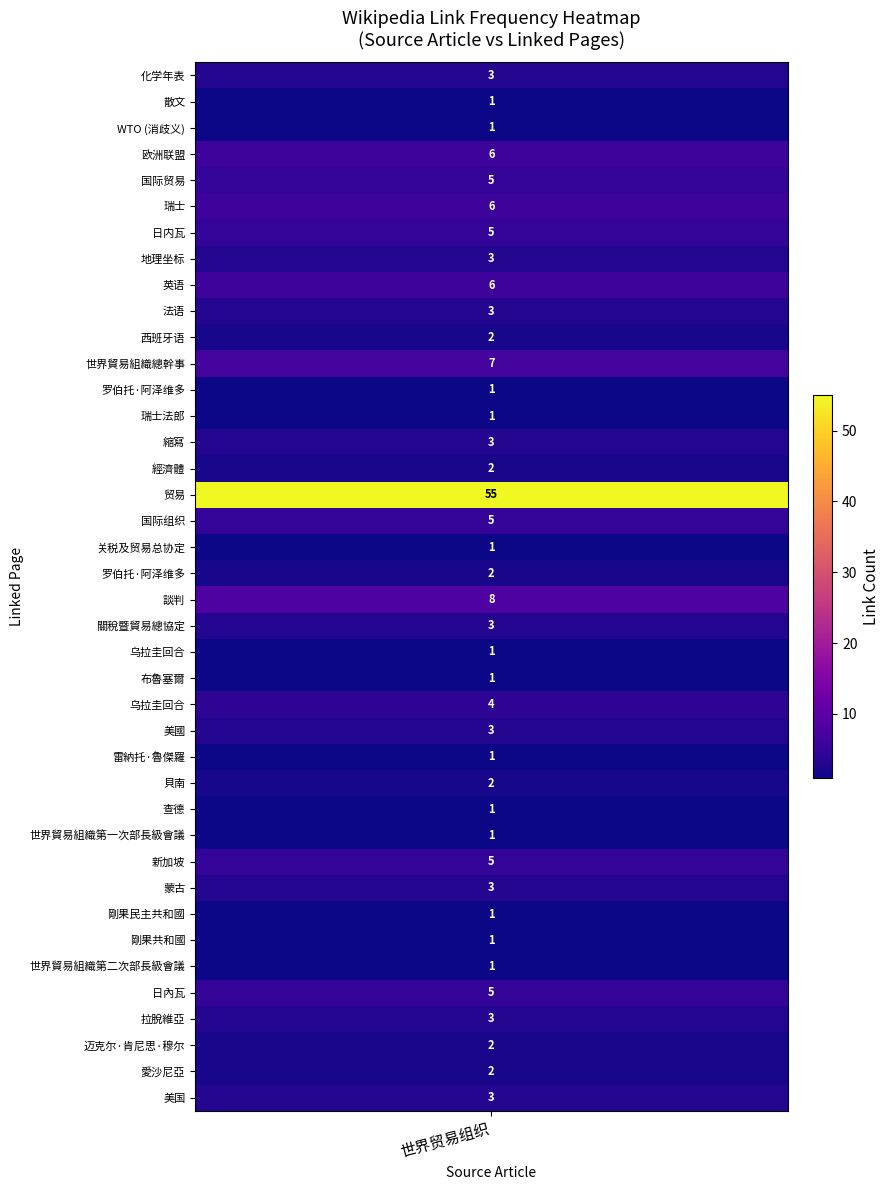

The chart shows a value of 5 at 17. True or false?

True